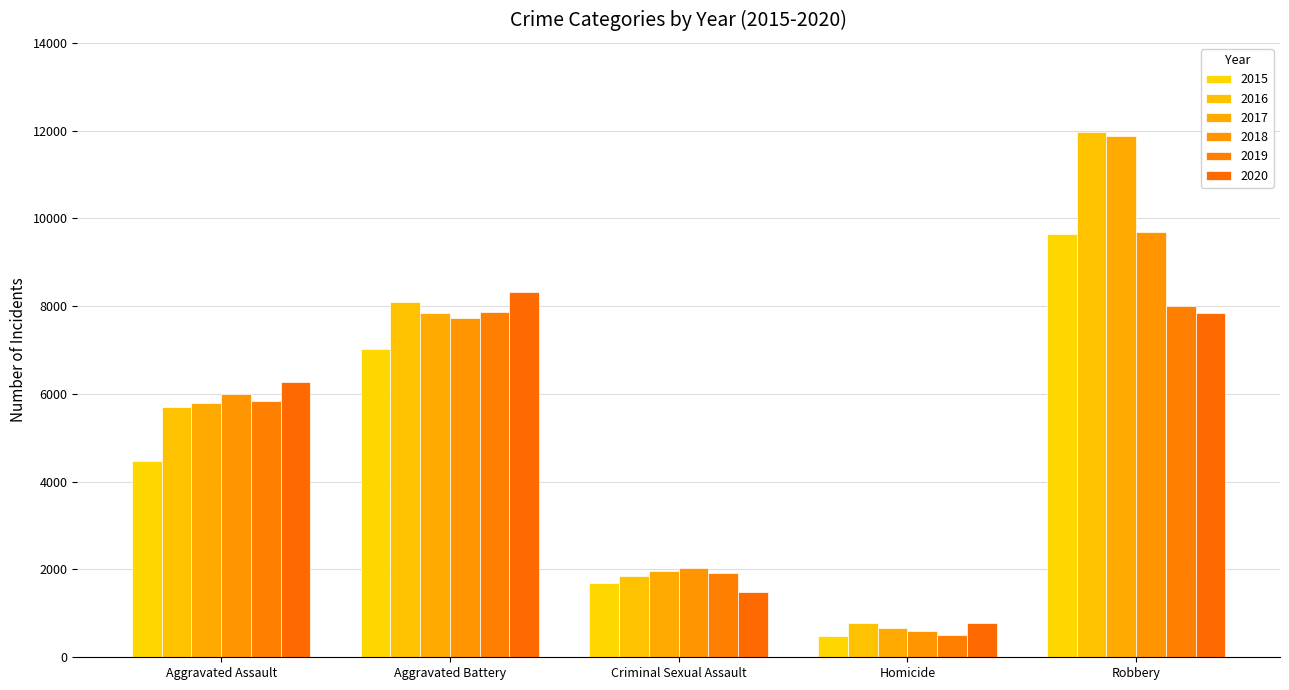

What is the label of the 1st bar from the right?

Robbery